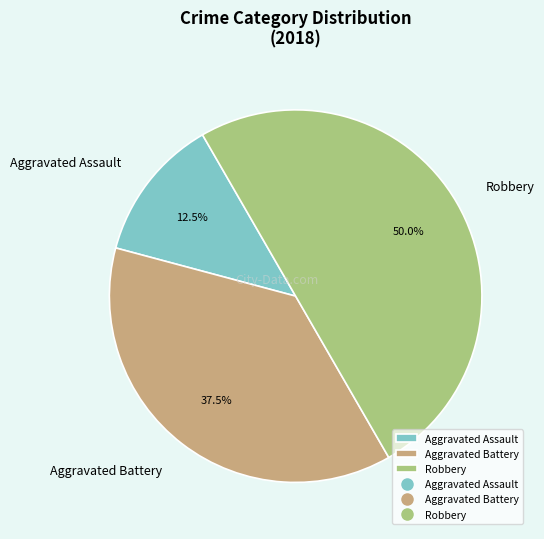

To the nearest percent, what is the average slice percentage?

33%